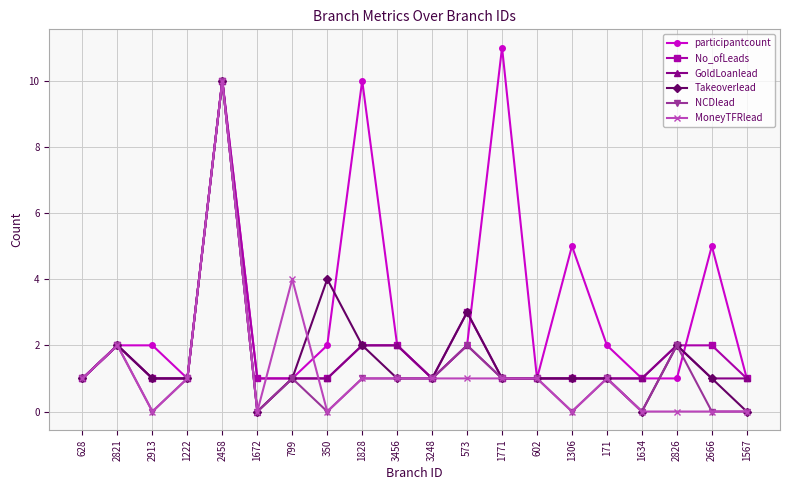

What is the maximum value for MoneyTFRlead?

10